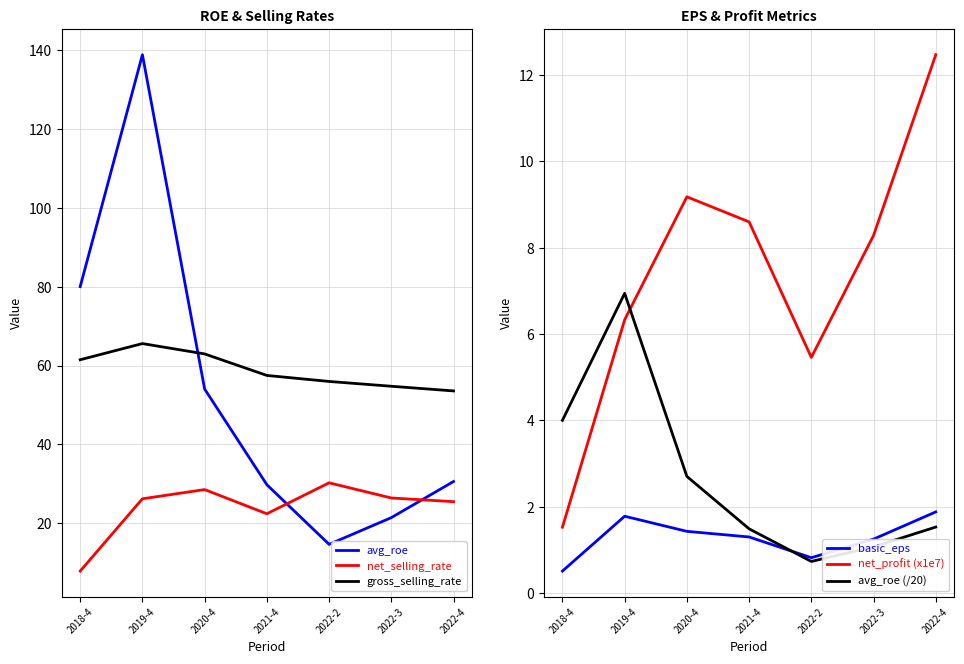

At which category is the sum across all series the highest?

2019-4